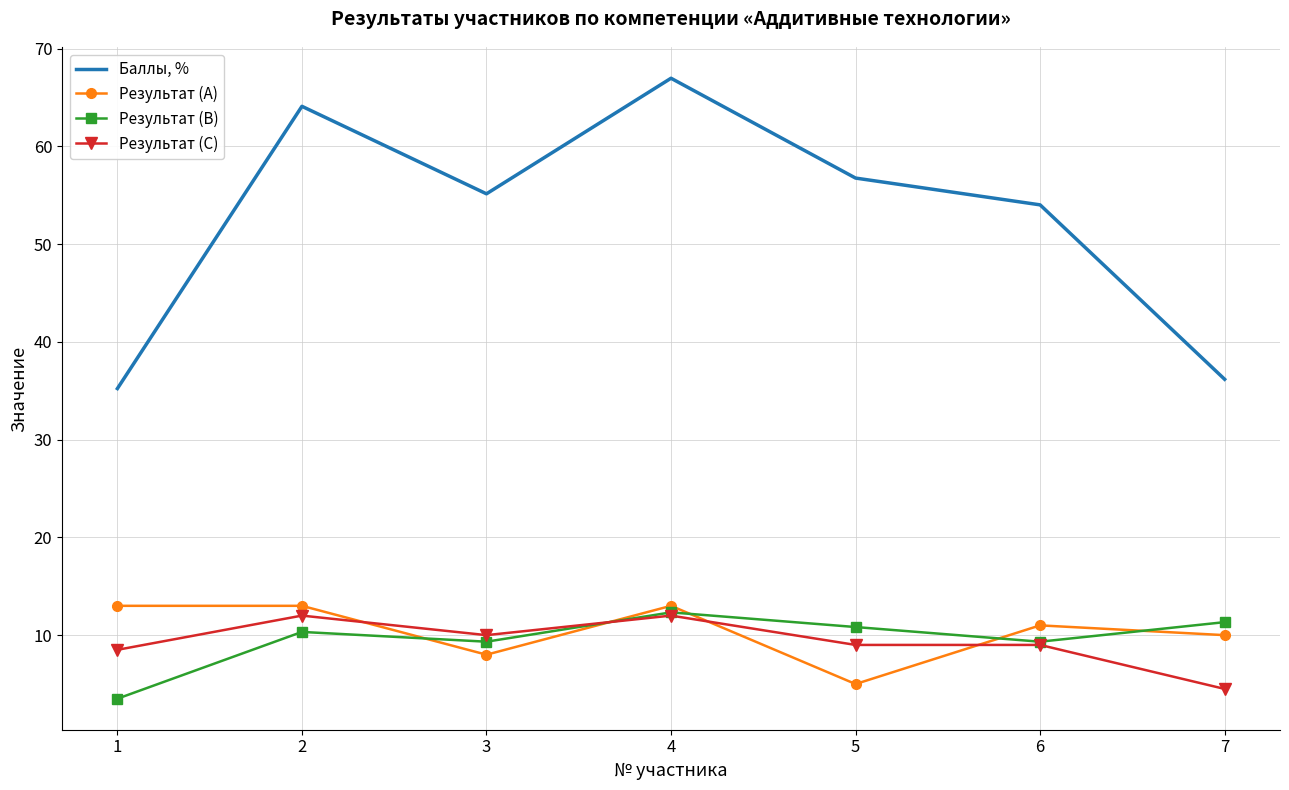

Reading left to right, extract all data points from this chart.

Баллы, %: 1=35.2	2=64.1	3=55.1	4=67.0	5=56.8	6=54.0	7=36.2
Результат (A): 1=13.0	2=13.0	3=8.0	4=13.0	5=5.0	6=11.0	7=10.0
Результат (B): 1=3.5	2=10.3	3=9.3	4=12.3	5=10.8	6=9.3	7=11.3
Результат (C): 1=8.5	2=12.0	3=10.0	4=12.0	5=9.0	6=9.0	7=4.5